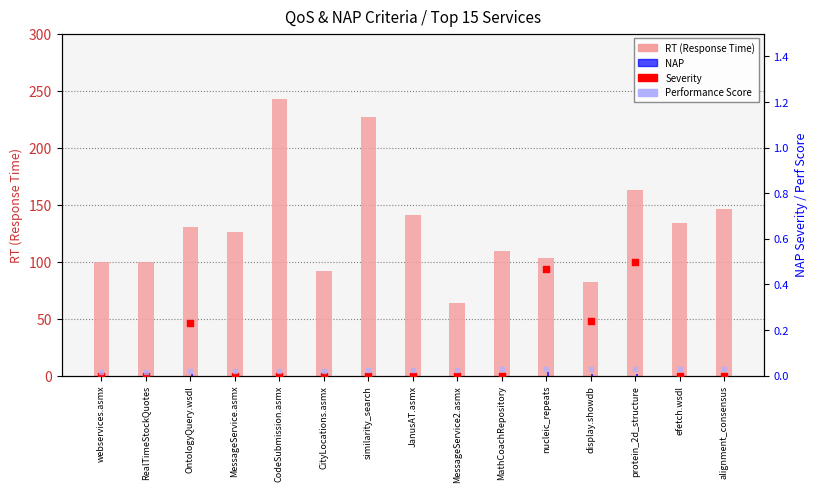

At which category is the sum across all series the highest?

CodeSubmission.asmx